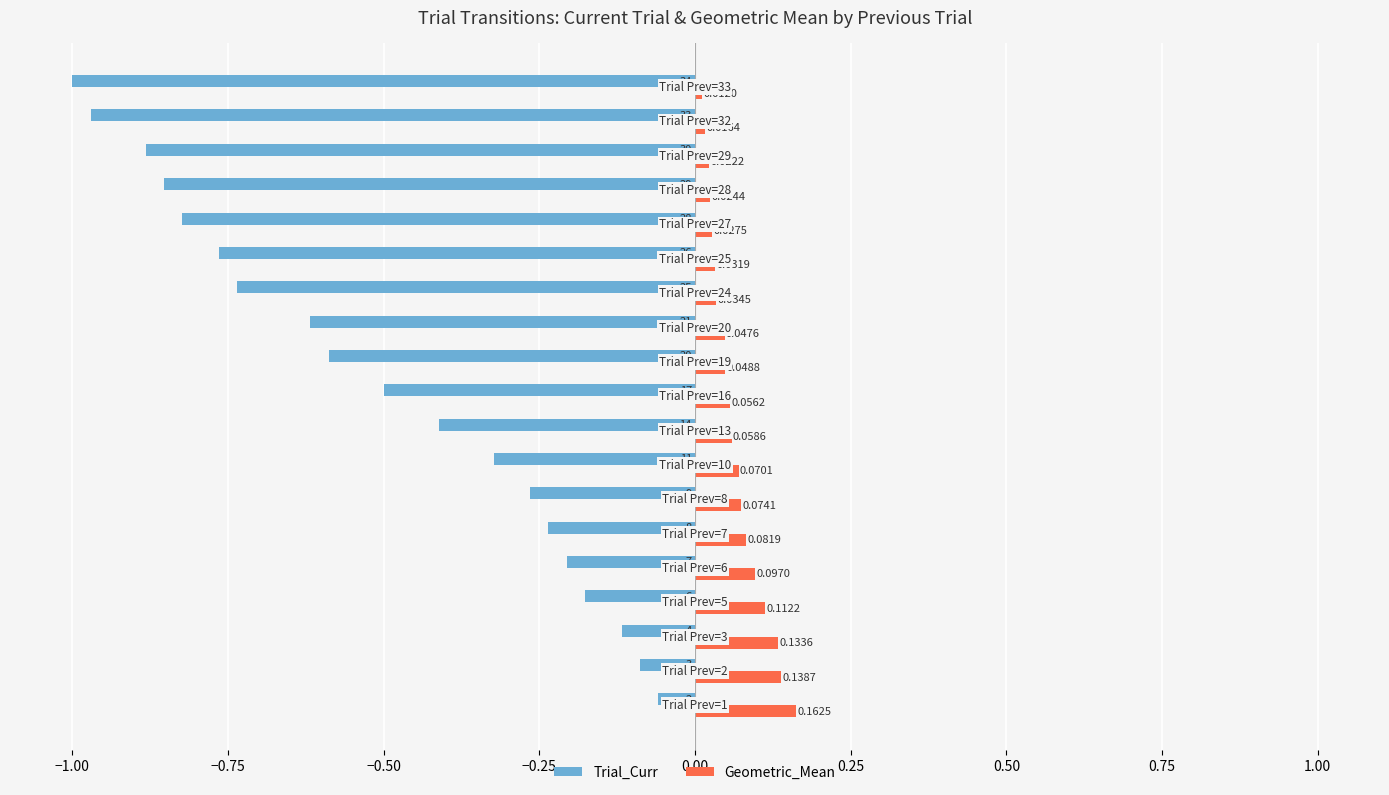

Rank the series by their average value, from lowest to highest.

Trial_Curr, Geometric_Mean